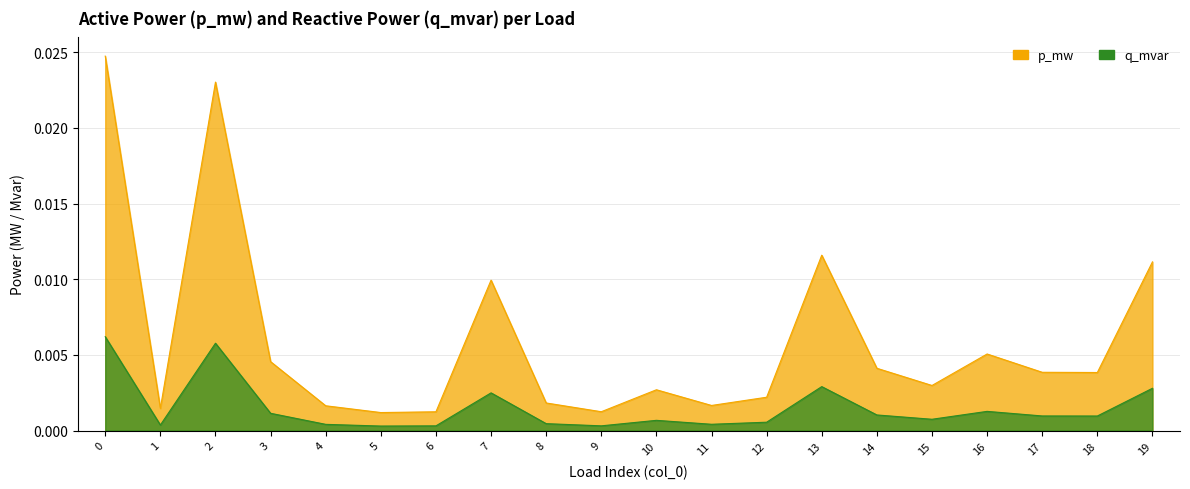

In p_mw, how many points are higher than both neighbors (excluding endpoints)?

5